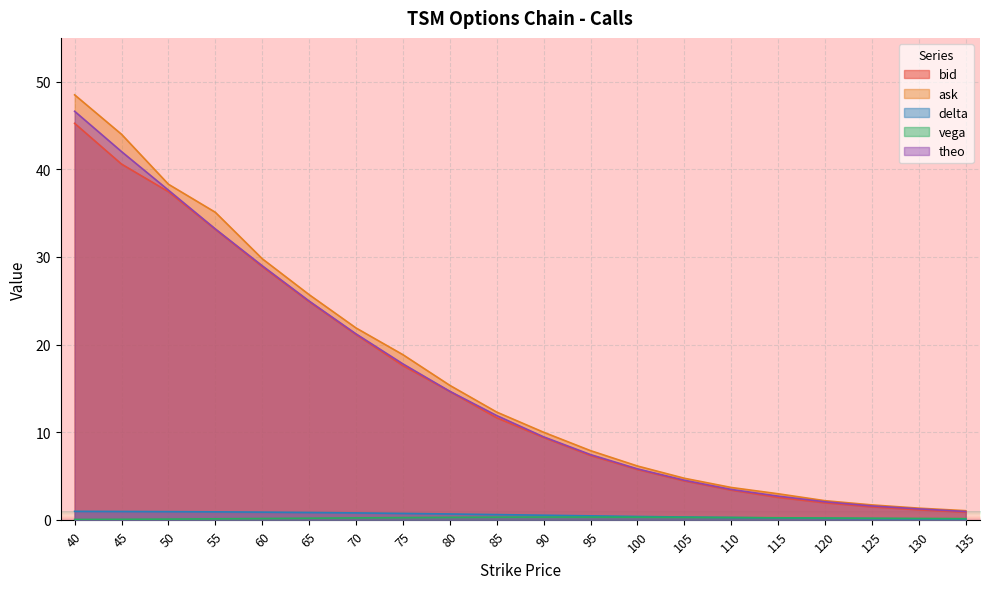

Between 105 and 120, which series saw the biggest shift?

ask